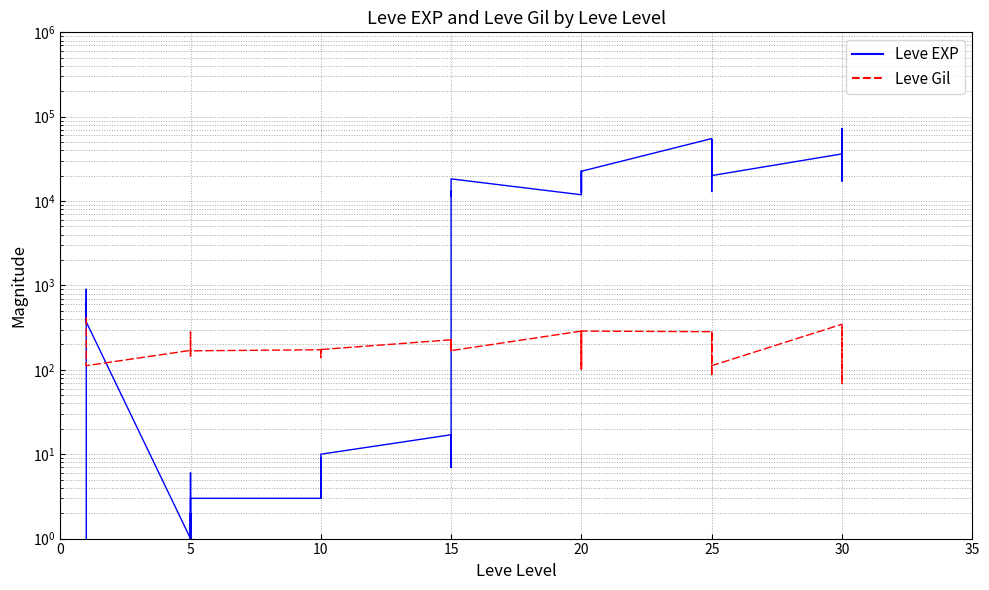

What is the sum of the Leve Gil values at 25 and 15?

518